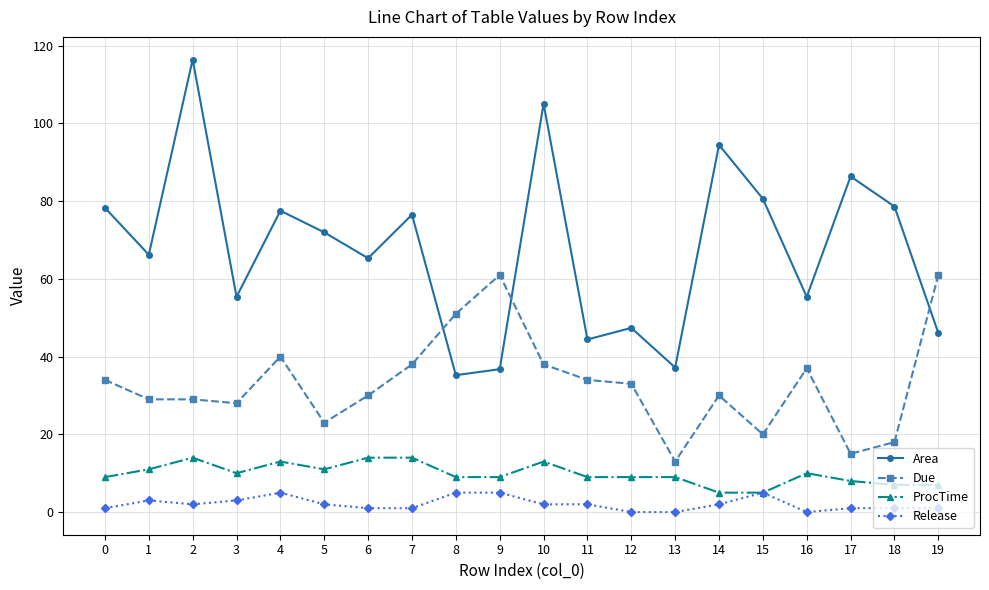

At which category does ProcTime reach its first local peak?

2